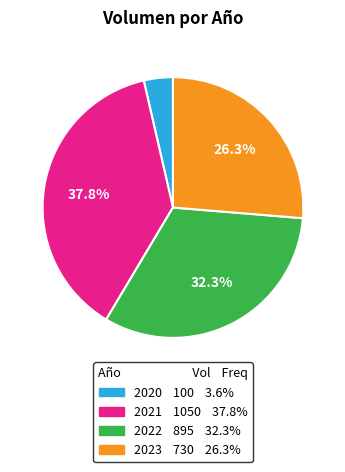

Rank the categories by value from lowest to highest.

2020, 2023, 2022, 2021